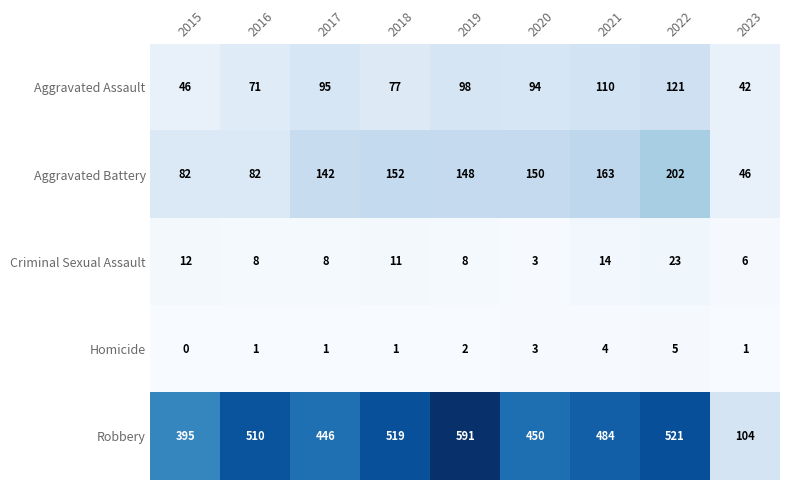

Between 2018 and 2019, which series saw the biggest shift?

Robbery